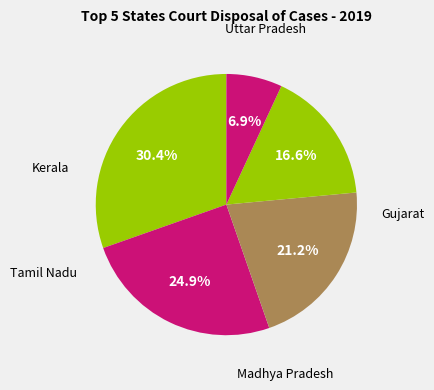

Is there any slice that represents more than half of the pie?

No